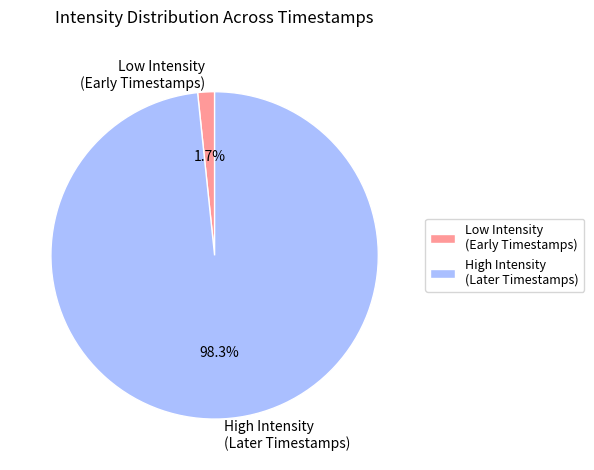

To the nearest percent, what is the average slice percentage?

50%